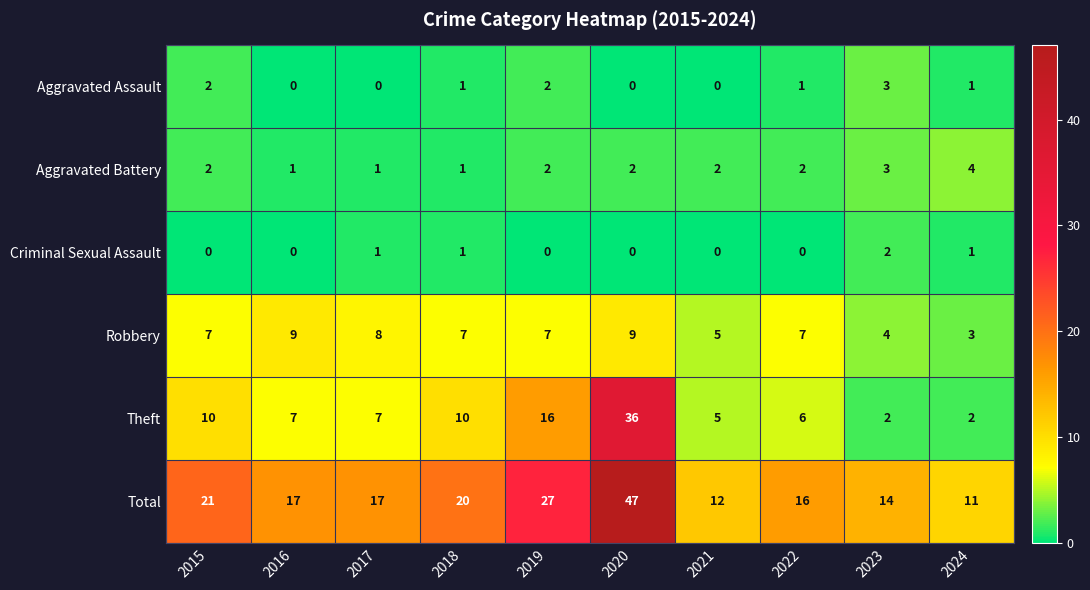

True or false: Robbery has a value of 12 at 2019.

False